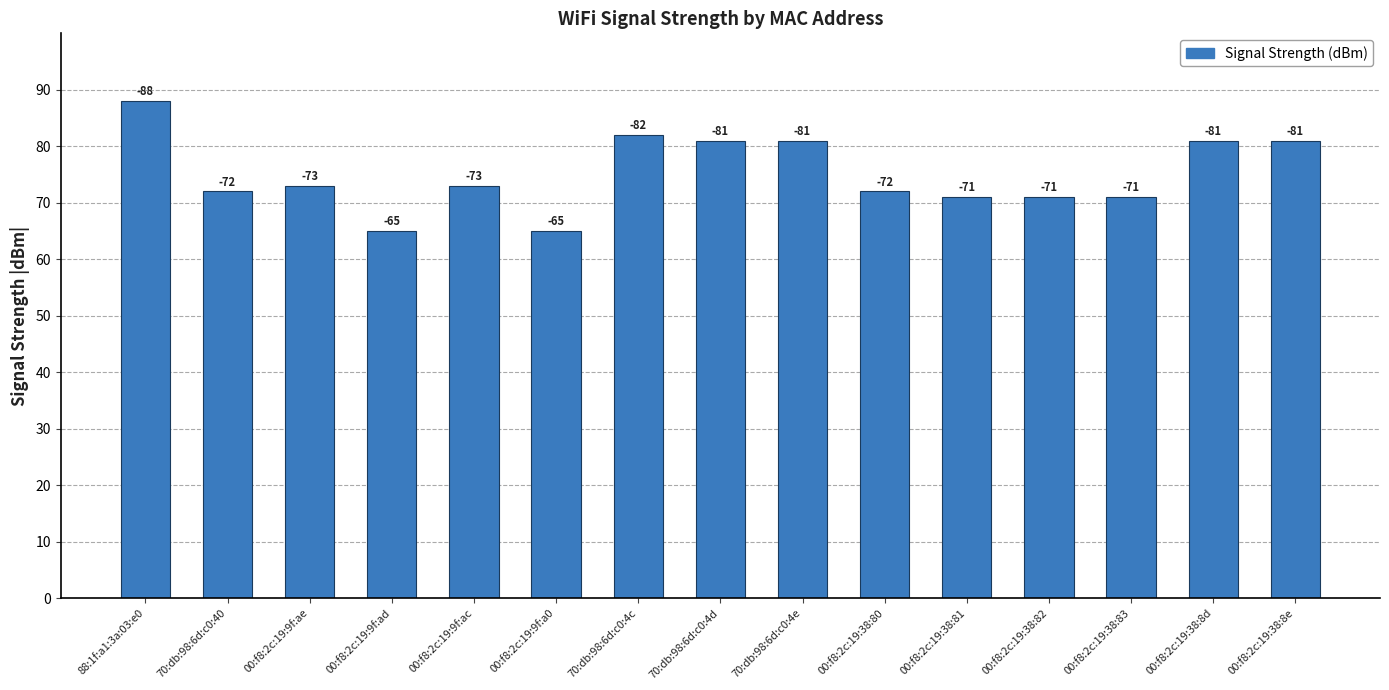

What is the label of the 2nd bar from the left?

70:db:98:6d:c0:40